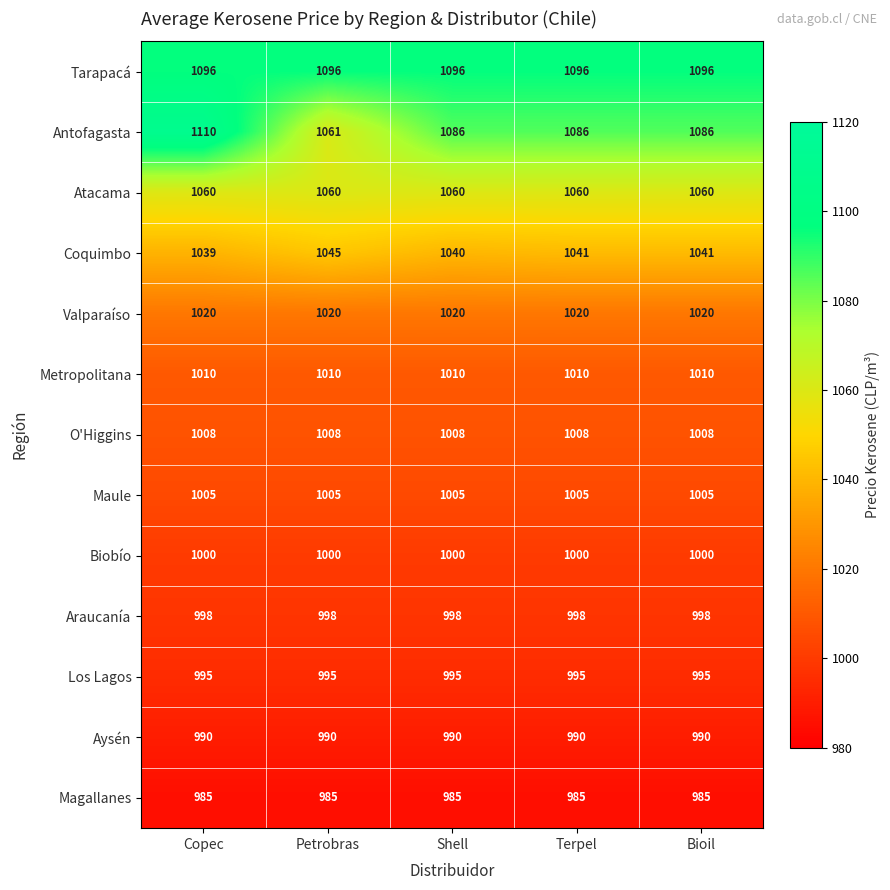

At which category is the sum across all series the highest?

Copec